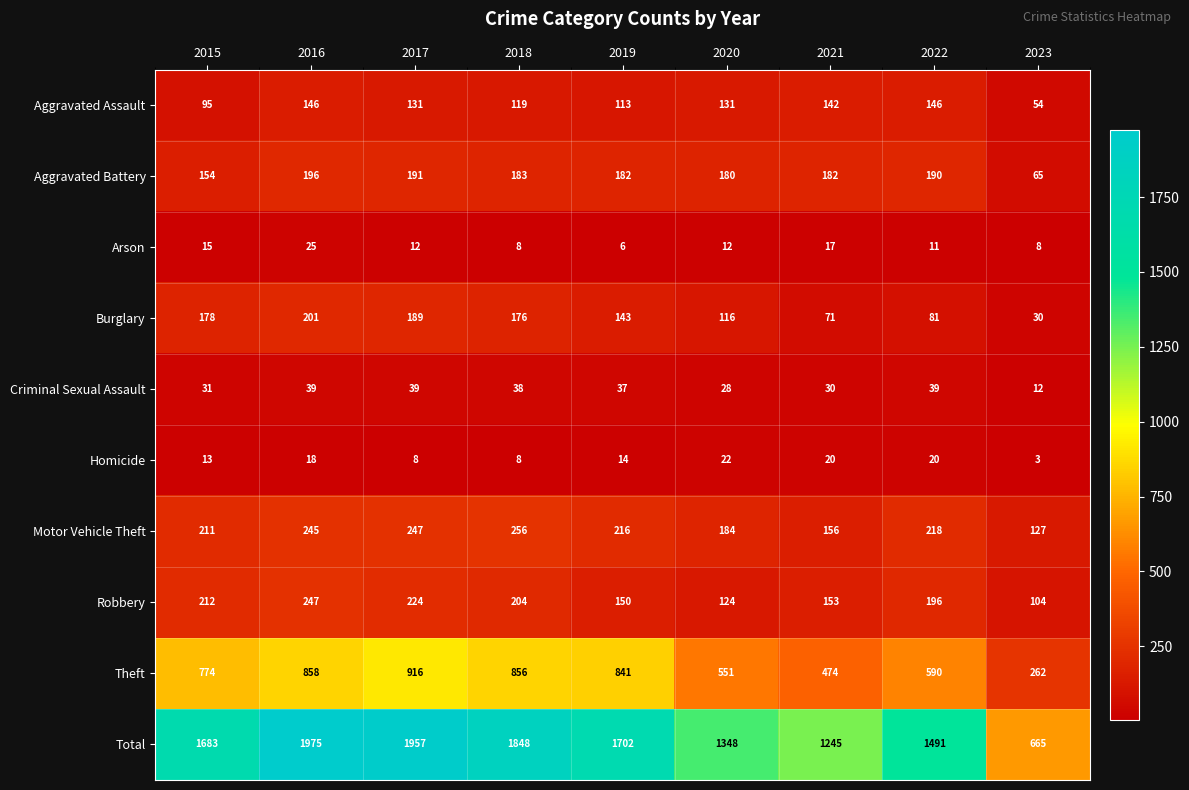

Is the value of Aggravated Assault at 2017 greater than the value of Total at 2017?

No